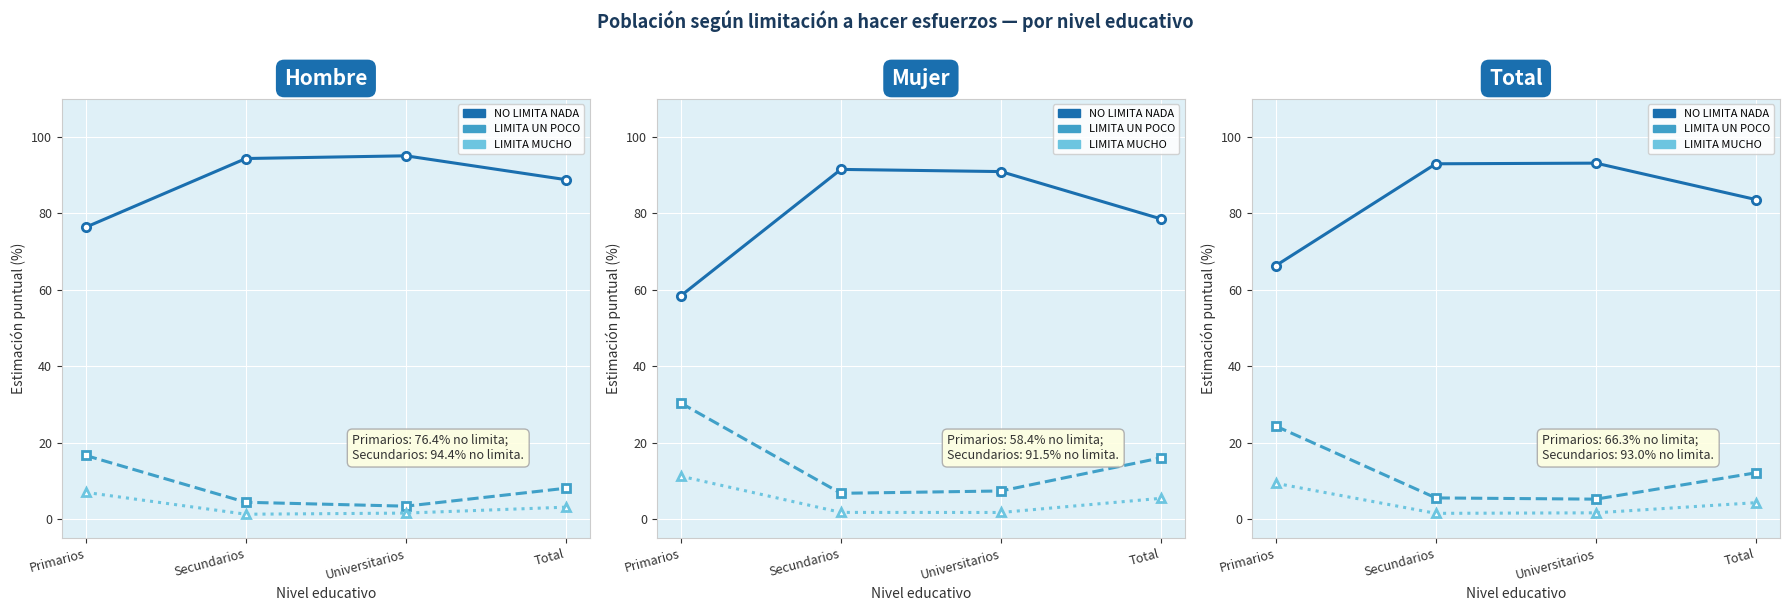

True or false: LIMITA UN POCO has more than 2 interior local peaks.

False